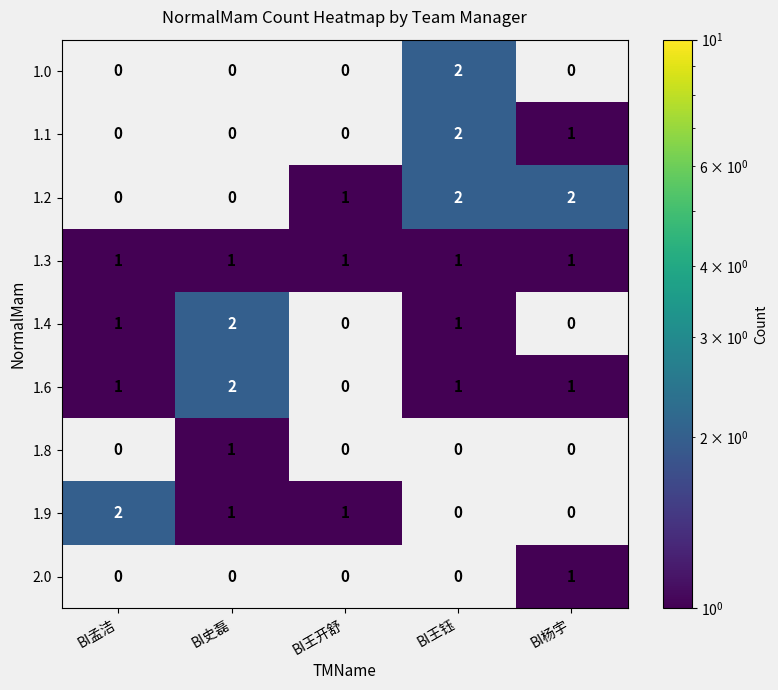

How many 1.6 values are between 2 and 3?

1